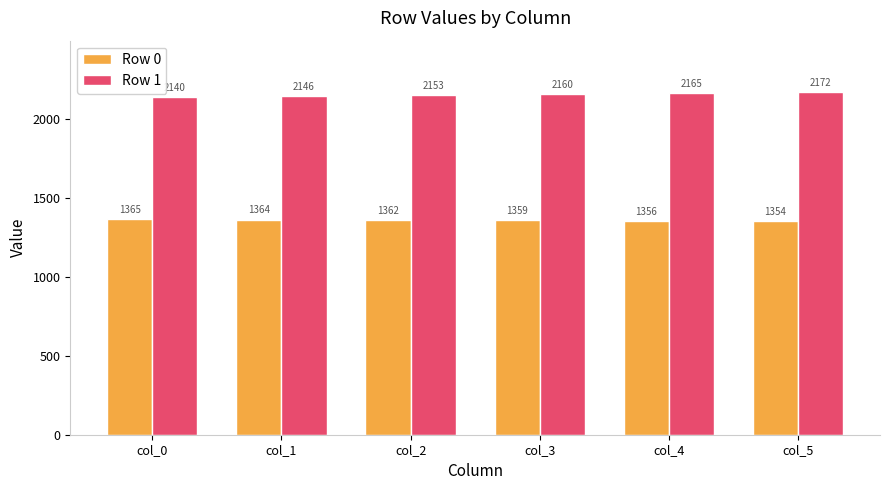

Which series changed the most between col_1 and col_2?

Row 1